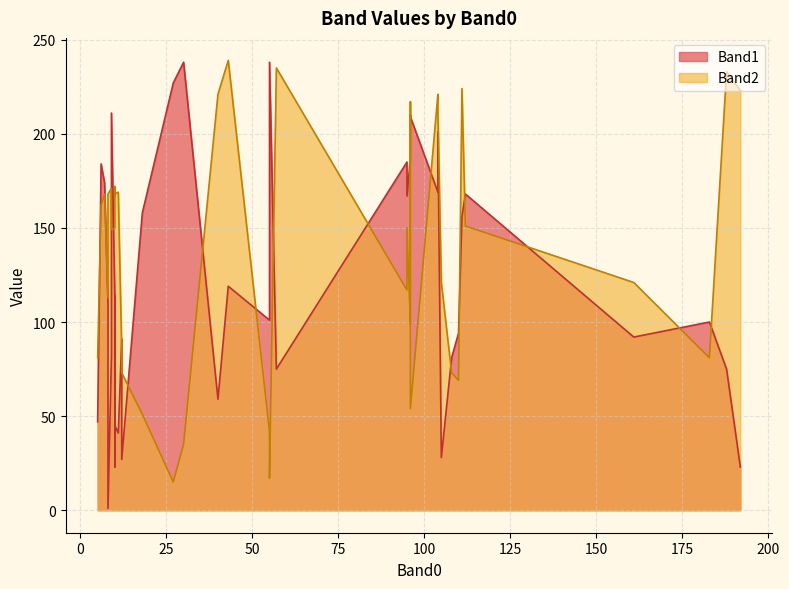

True or false: Band2 has a value of 271 at 8.

False